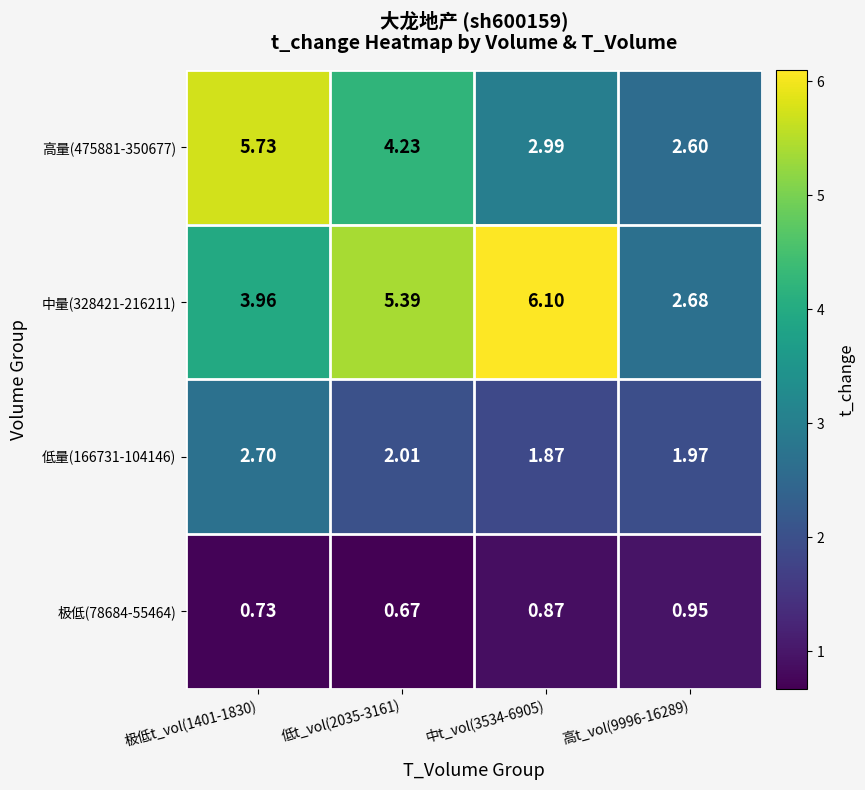

List the series in order of their overall mean, lowest first.

极低(78684-55464), 低量(166731-104146), 高量(475881-350677), 中量(328421-216211)